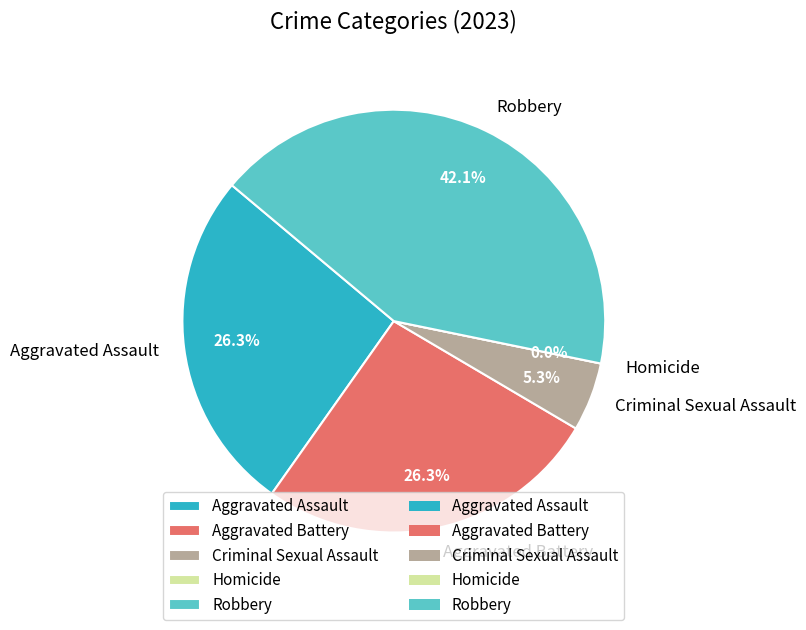

Is there a majority slice in this chart?

No